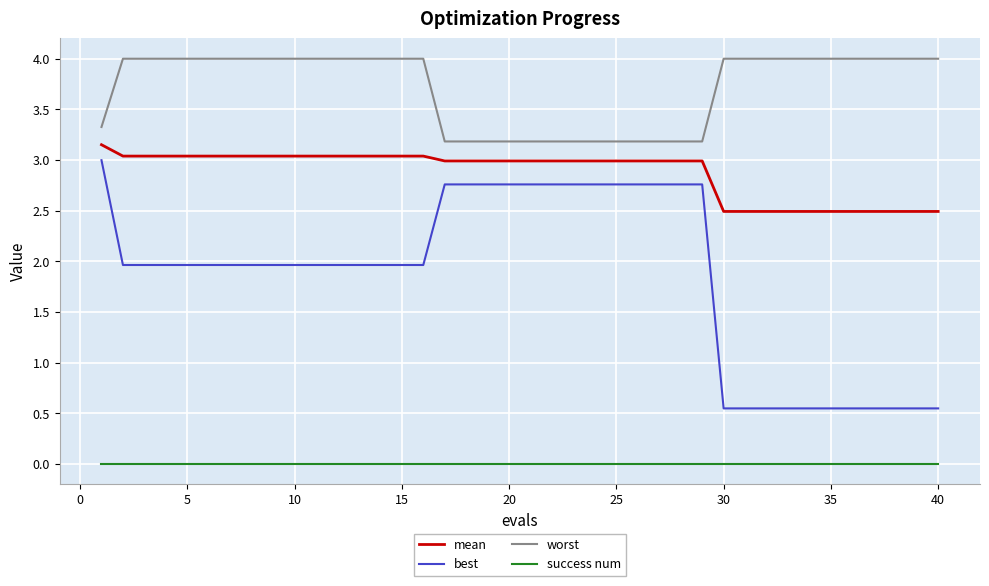

Rank the series by their average value, from lowest to highest.

success num, best, mean, worst